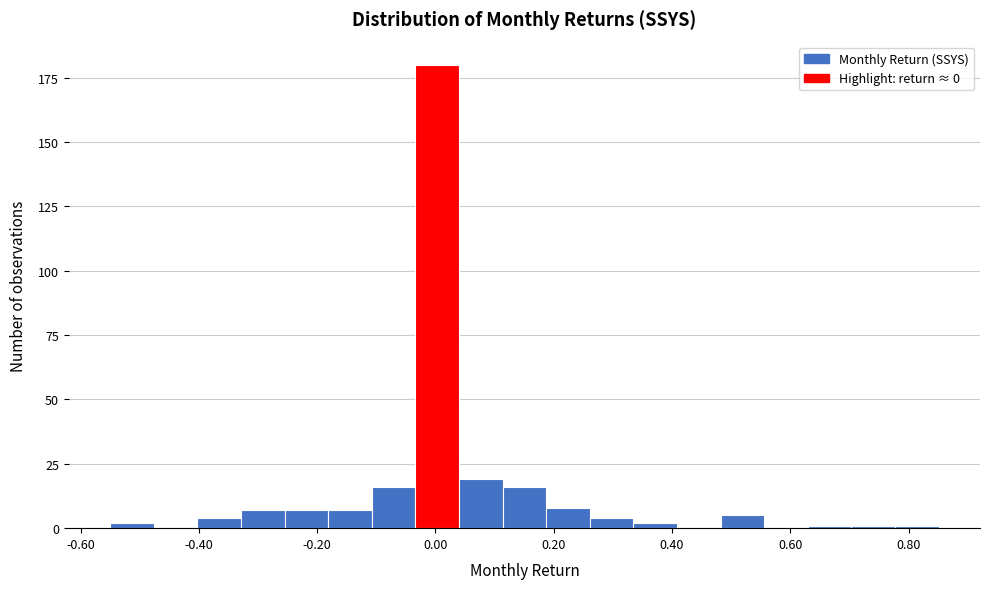

Around what value on the x-axis is the tallest bar? Give the approximate position of its centre, as read against the axis.

0.00